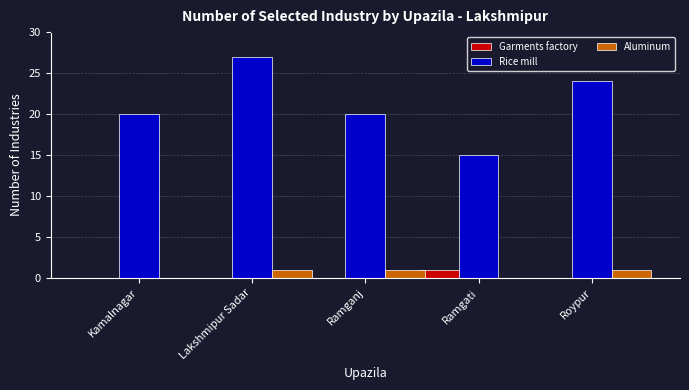

Which series changed the most between Ramganj and Ramgati?

Rice mill